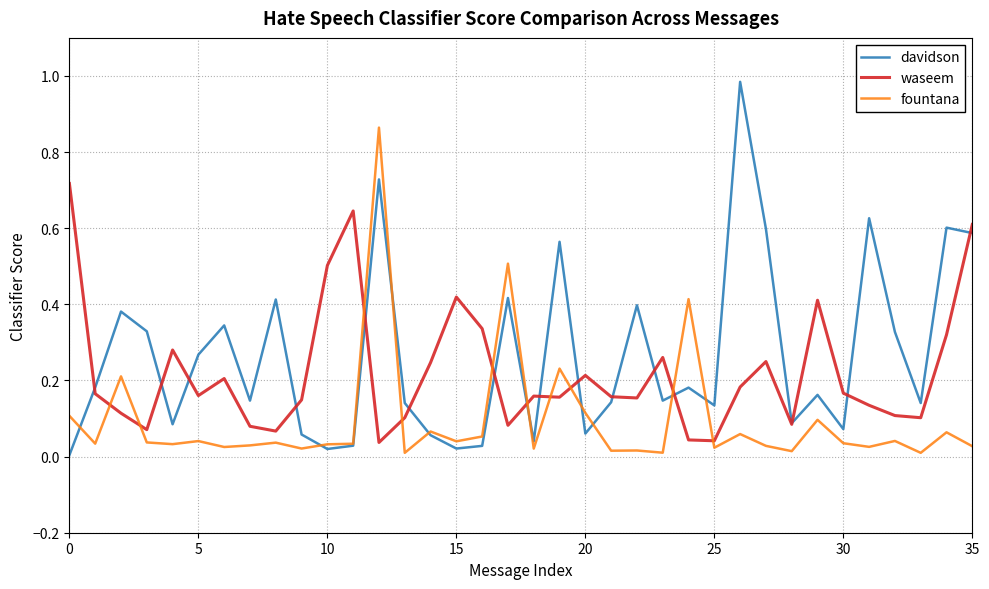

List the series in order of their peak value, lowest first.

waseem, fountana, davidson